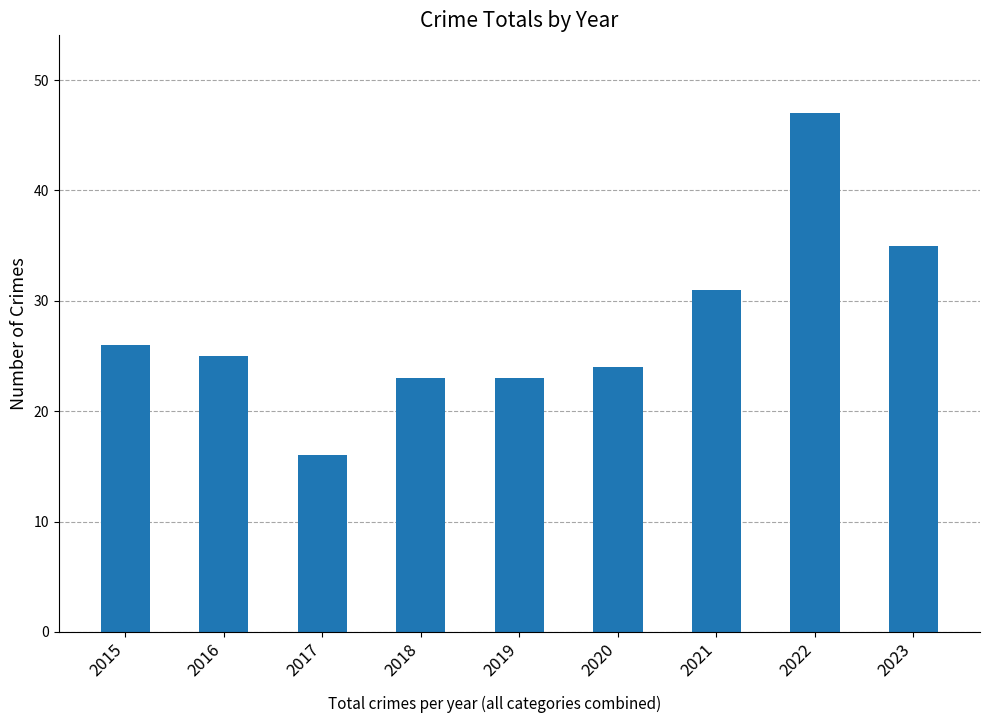

What is the difference between the values at 2017 and 2015?

10